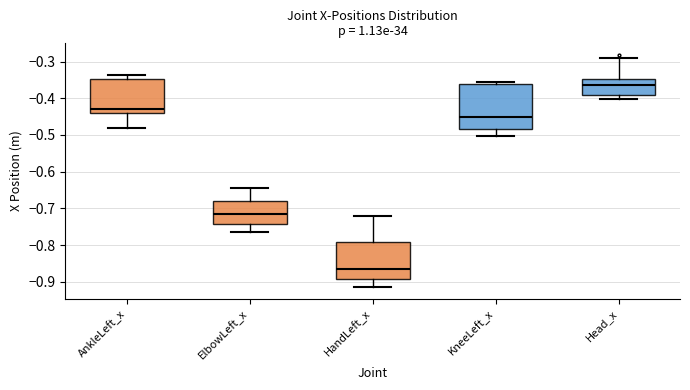

Where does the lower whisker of the box for KneeLeft_x end on the y-axis? The values are not printed on the chart, so give them approximately, as read against the axis.

-0.50